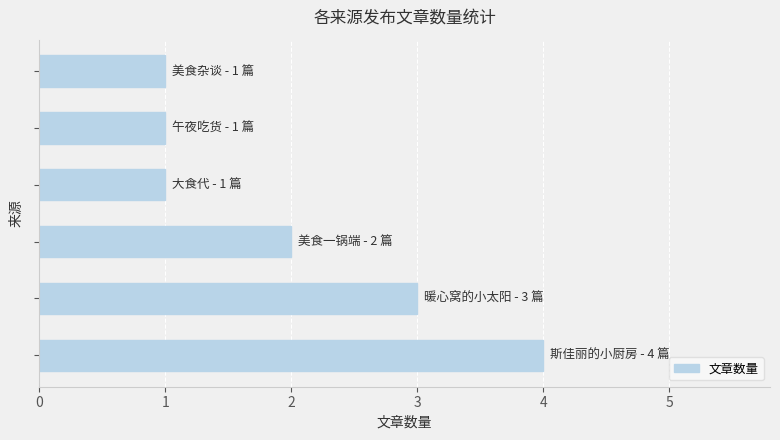

What is the maximum value shown in the chart?

4